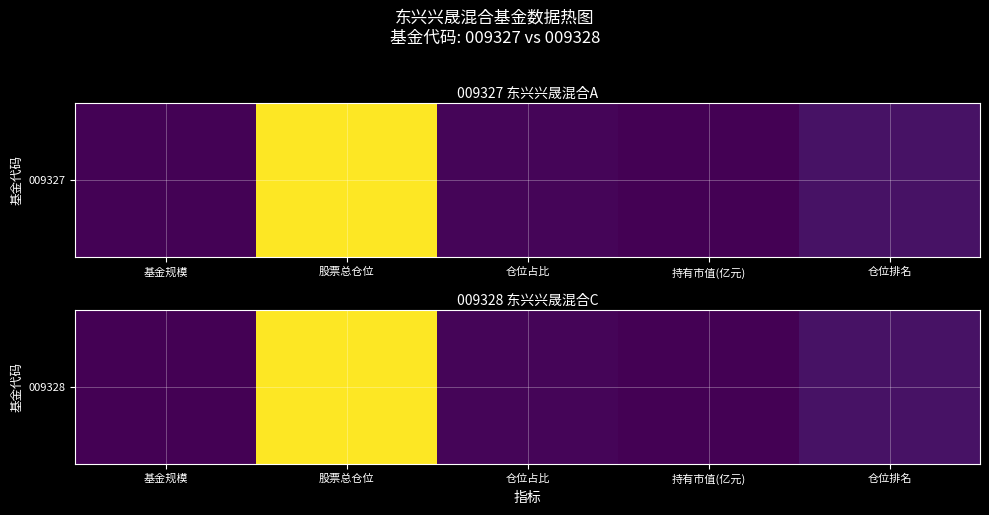

What is the change in value from 股票总仓位 to 仓位排名?

-75.8